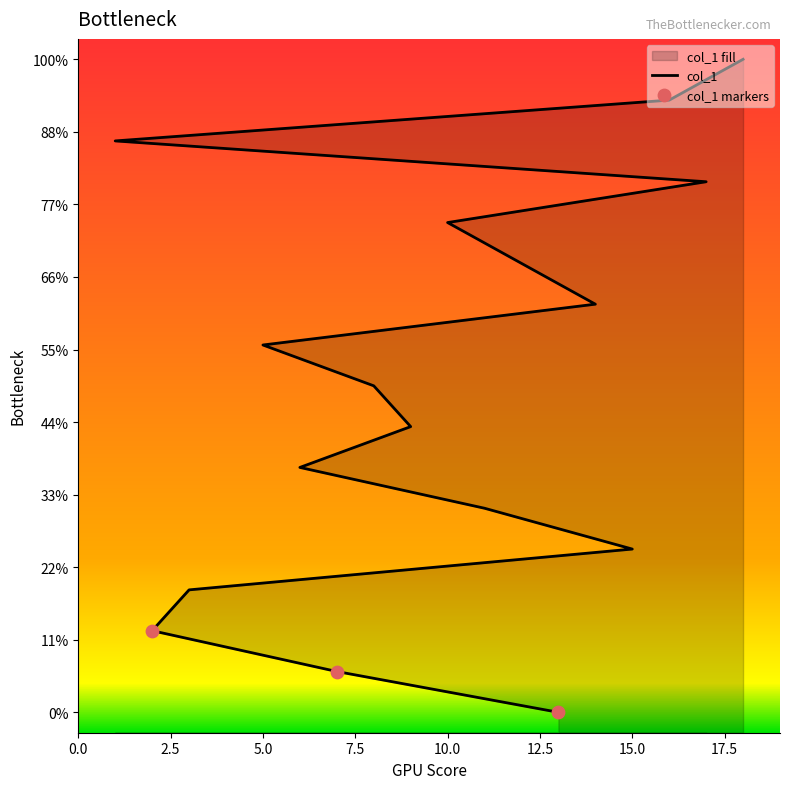

Approximately how many times larger is the value at 7 compared to 6?

0.3